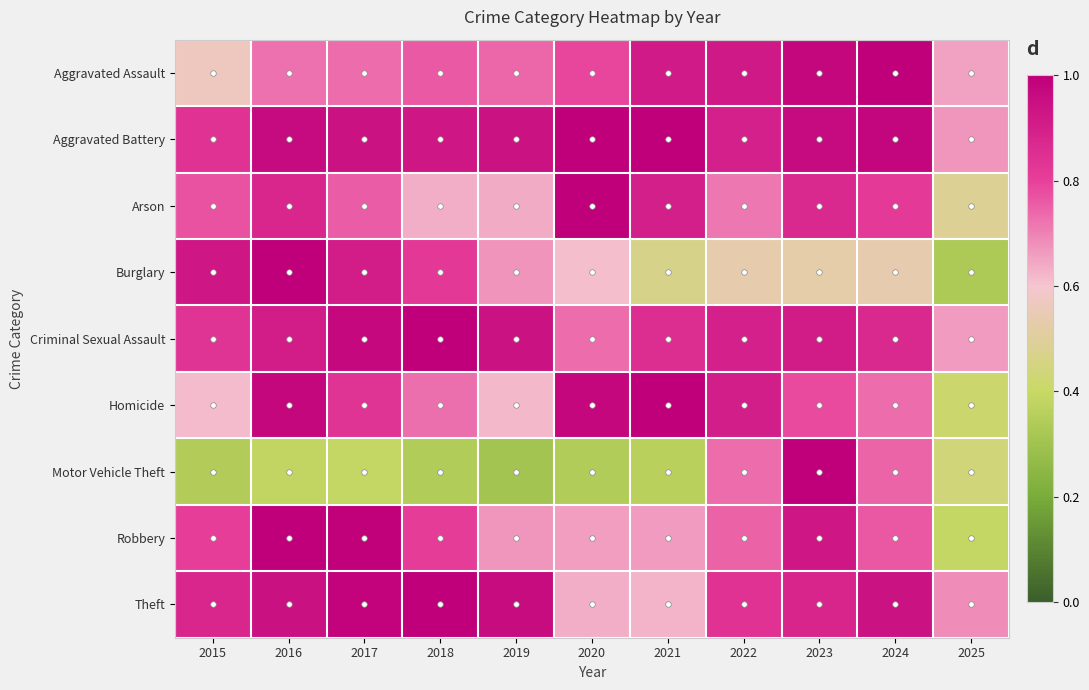

At which category is the sum across all series the highest?

2023